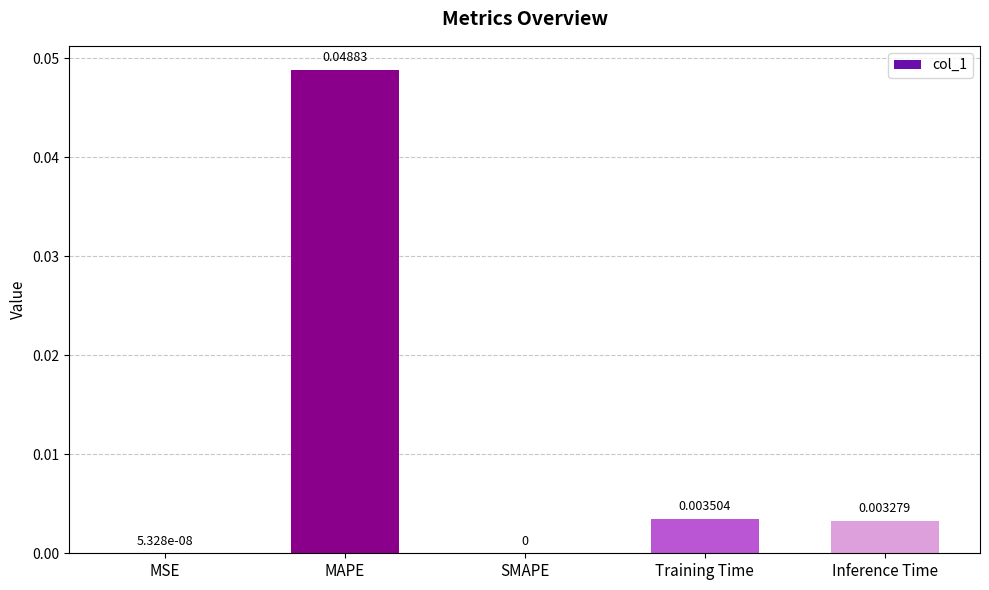

Between MAPE and Training Time, which is larger?

MAPE